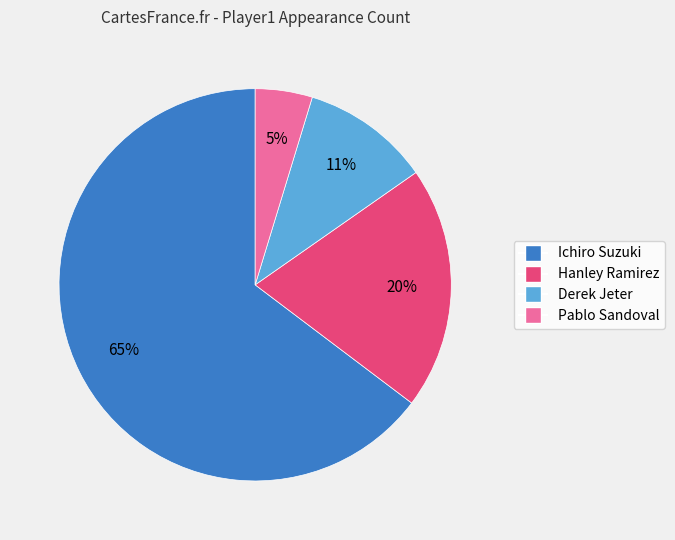

Between Hanley Ramirez and Derek Jeter, which is larger?

Hanley Ramirez